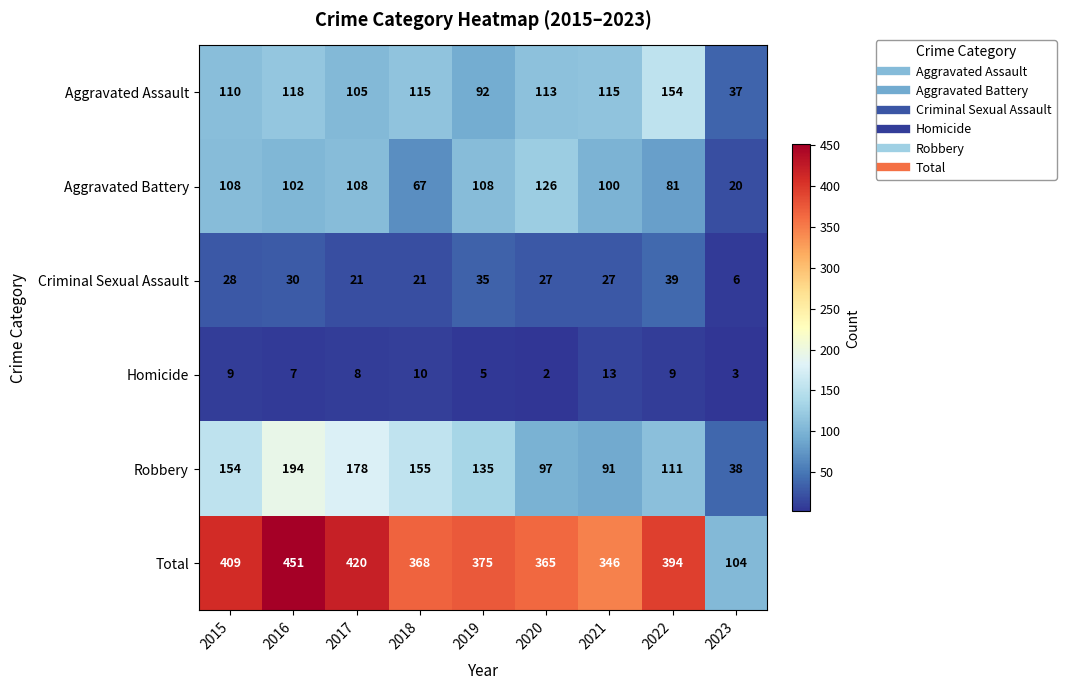

What is the difference between the Criminal Sexual Assault values at 2017 and 2021?

6